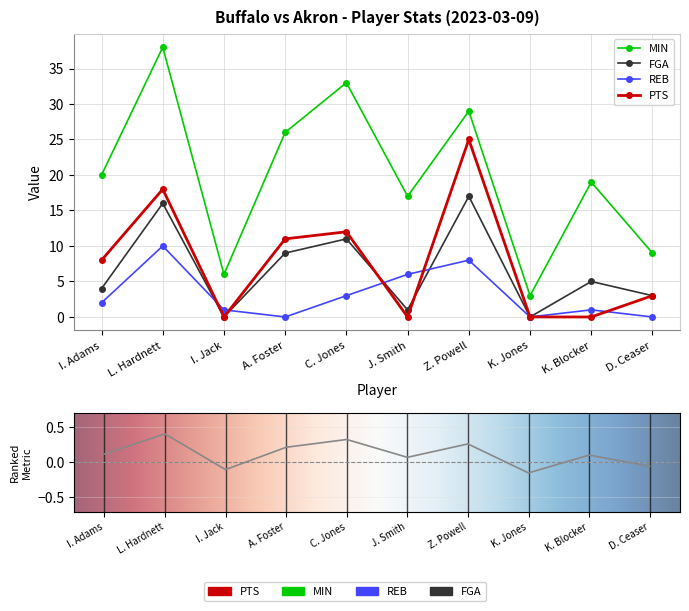

At which label does MIN reach its minimum?

K. Jones